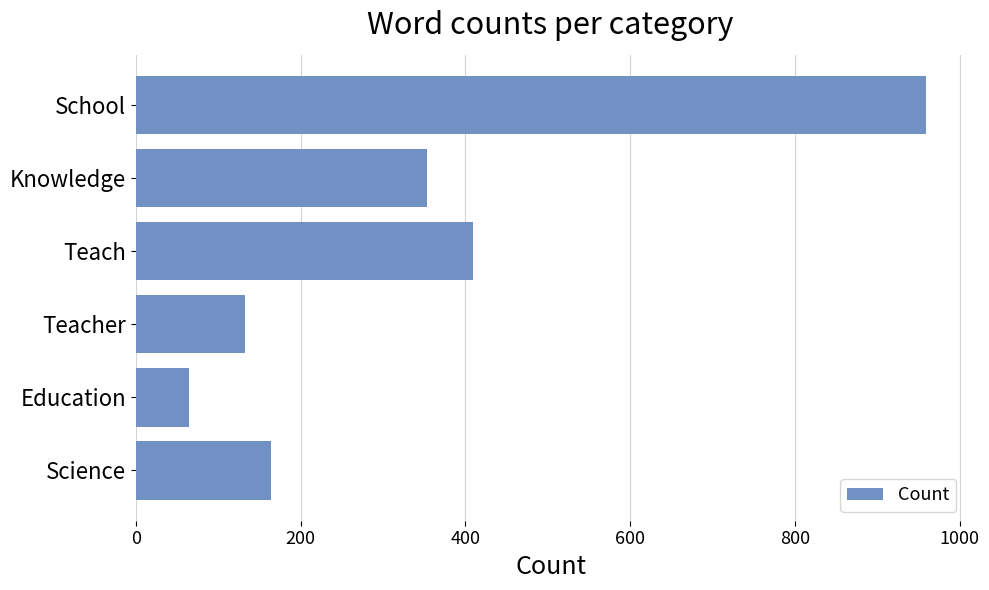

How many values are below 354?

3